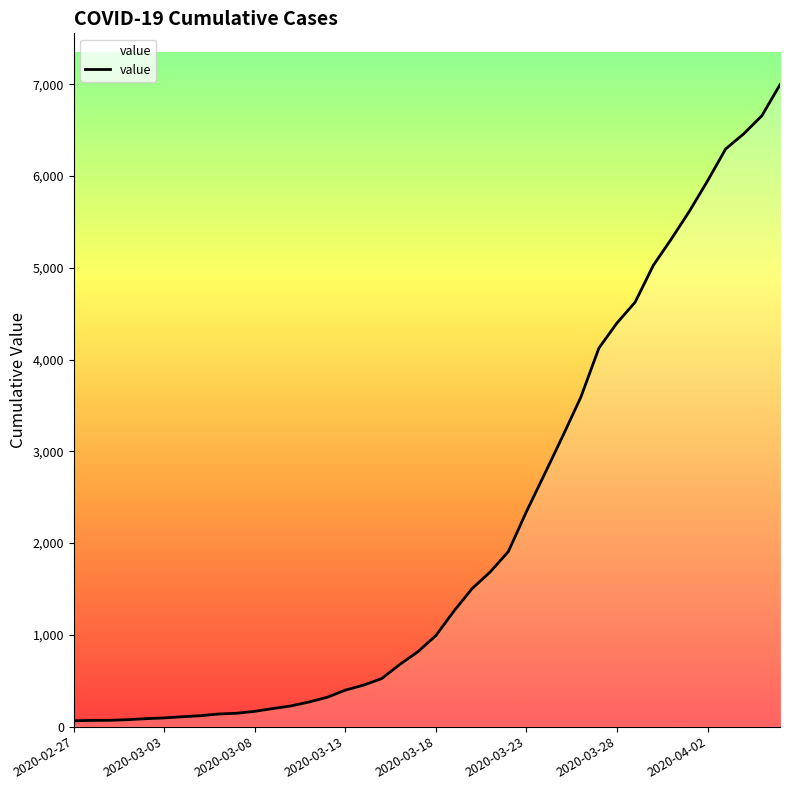

What is the difference between the maximum and minimum values?

6931